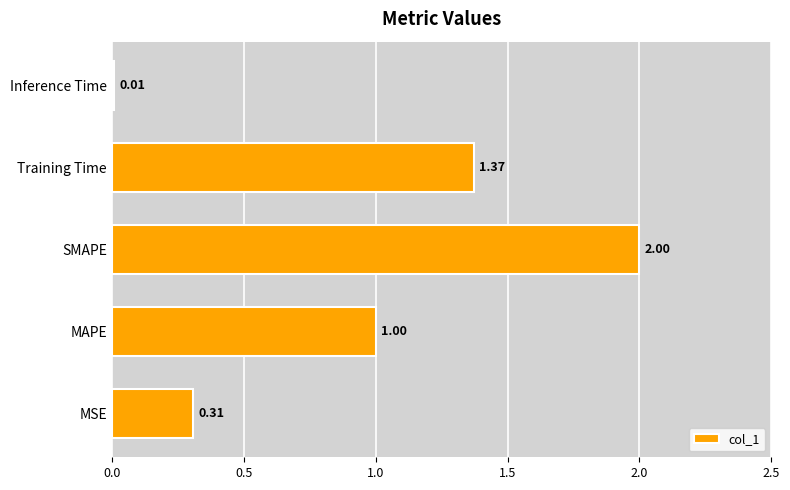

What is the change in value from SMAPE to Inference Time?

-2.0